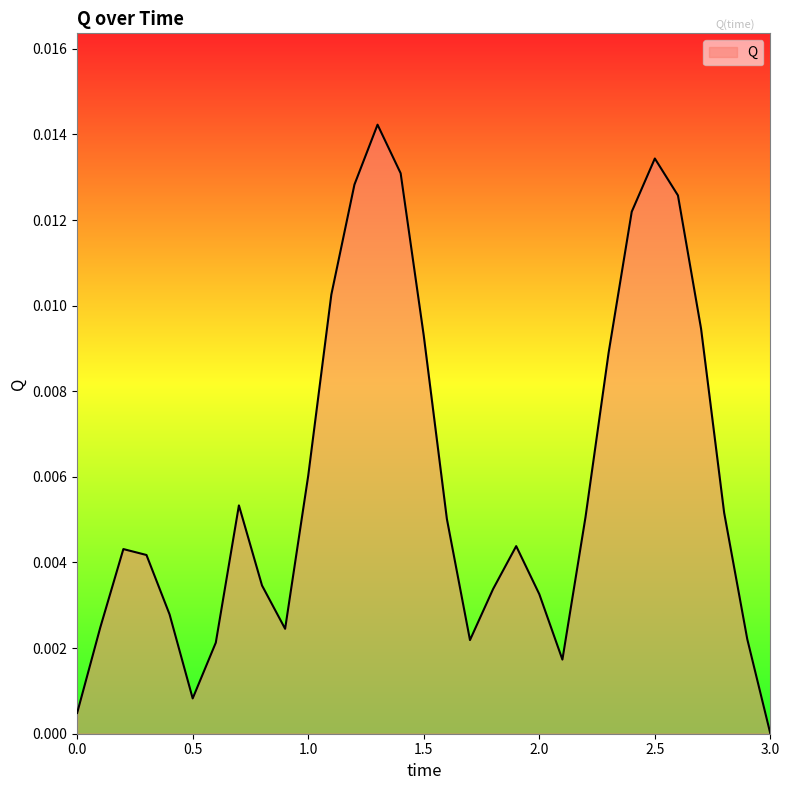

Is this an area chart (filled region under the line)?

Yes